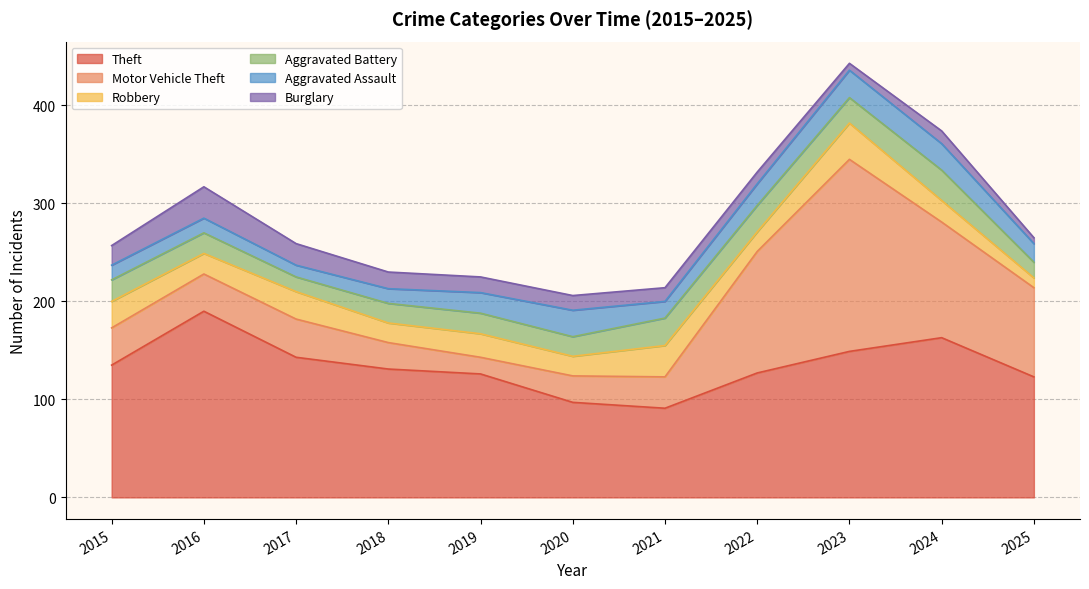

How many interior local valleys does the Theft series have?

1